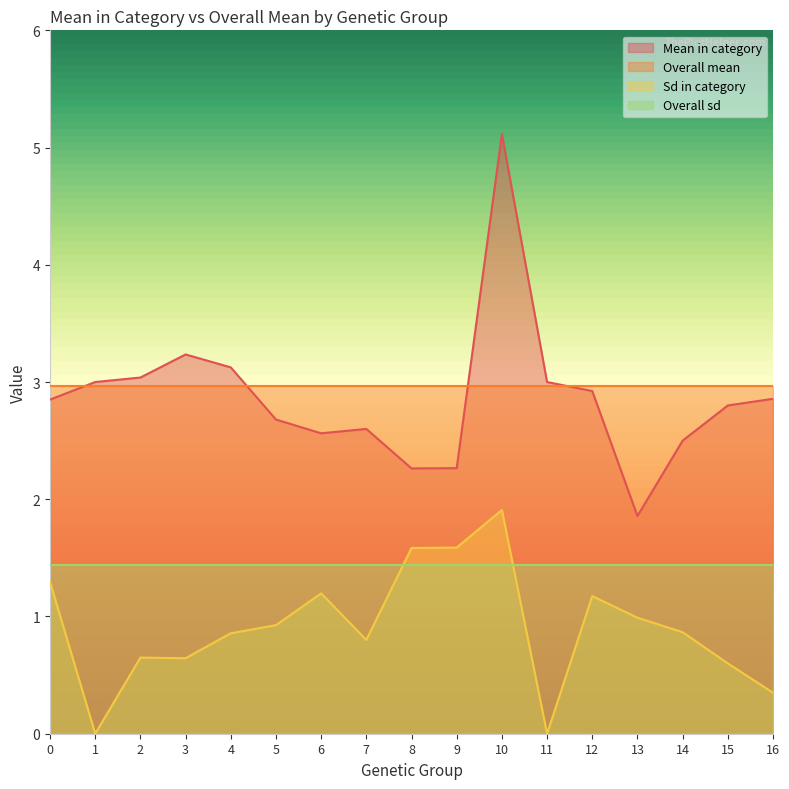

How many lines are shown in the chart?

4